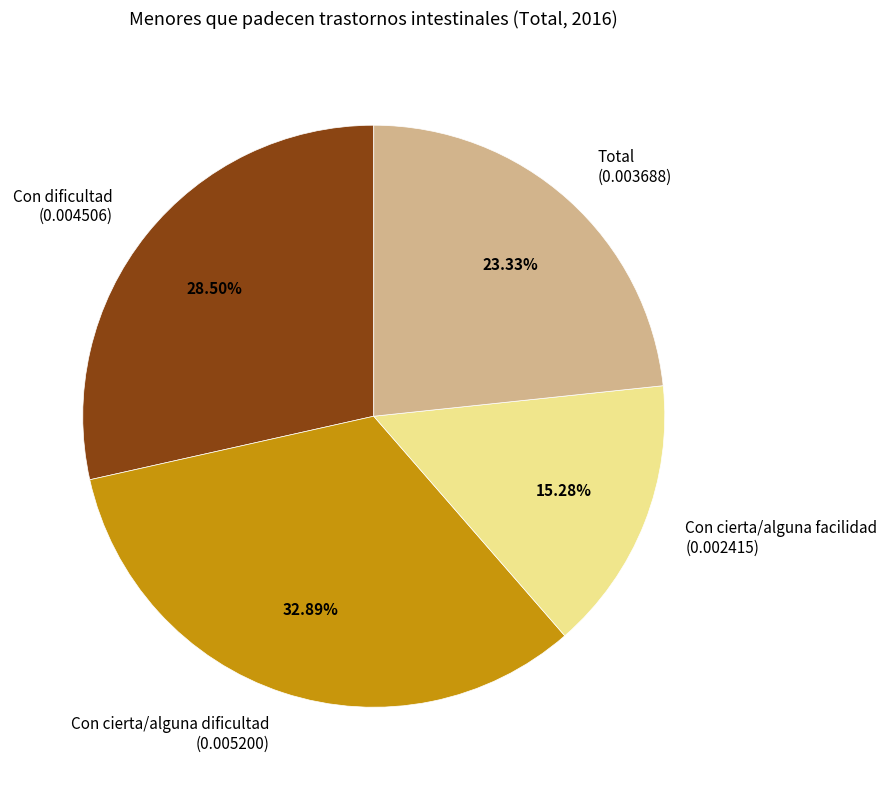

What portion of the pie excludes Total?

76.7%